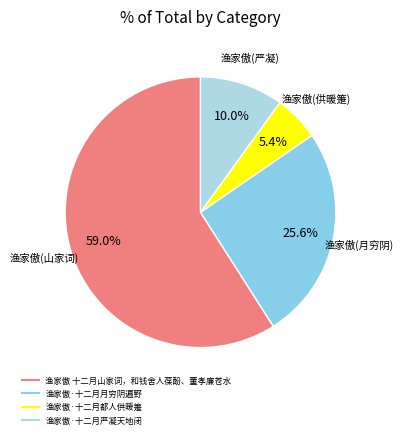

Count the number of slices in the pie.

4